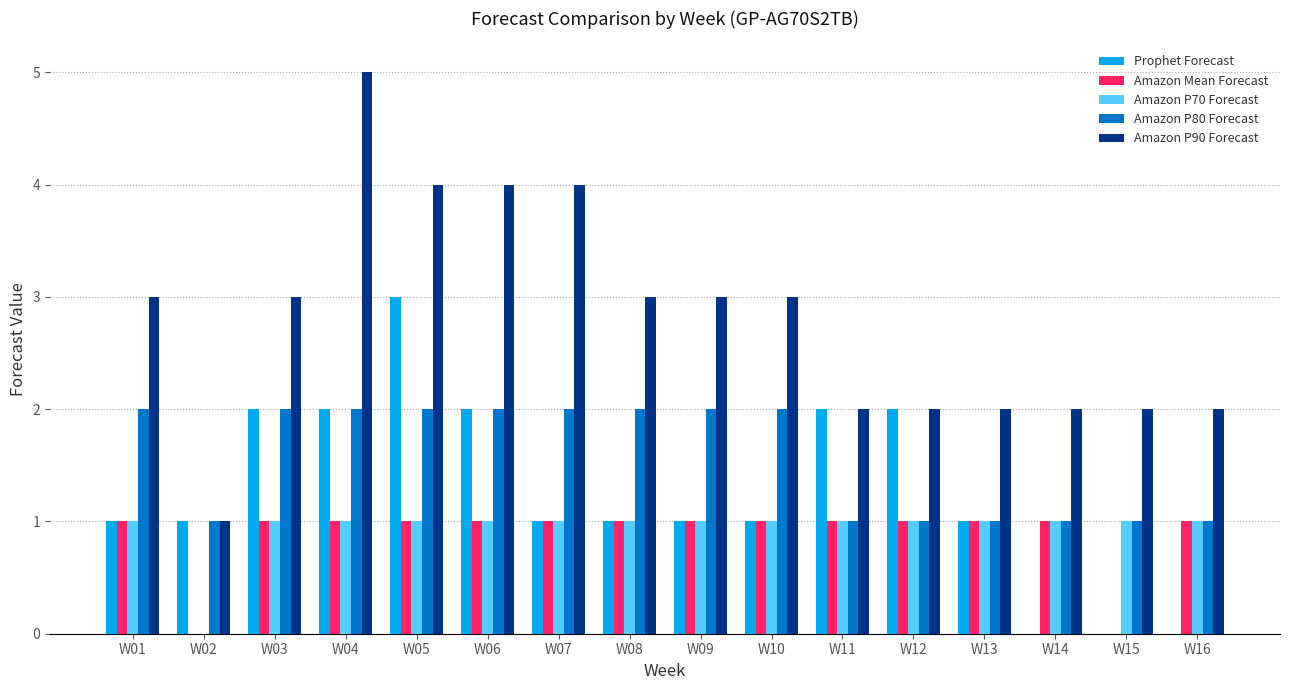

Which series has the widest spread of values?

Amazon P90 Forecast